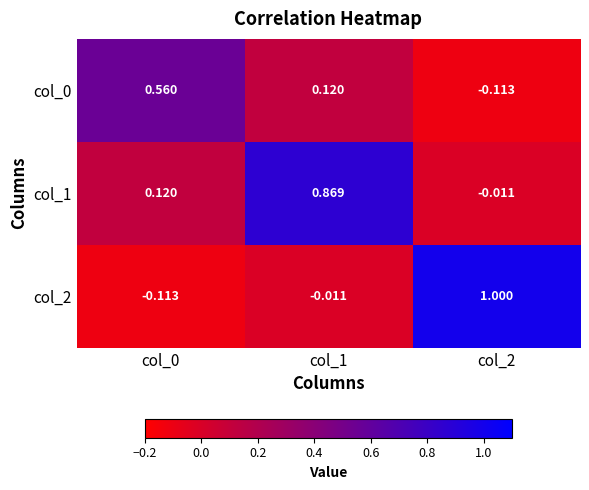

How many data points does each series have?

3